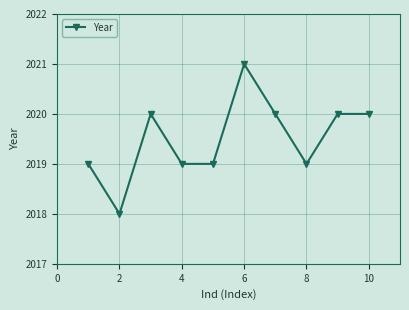

What is the difference between the maximum and minimum values?

3